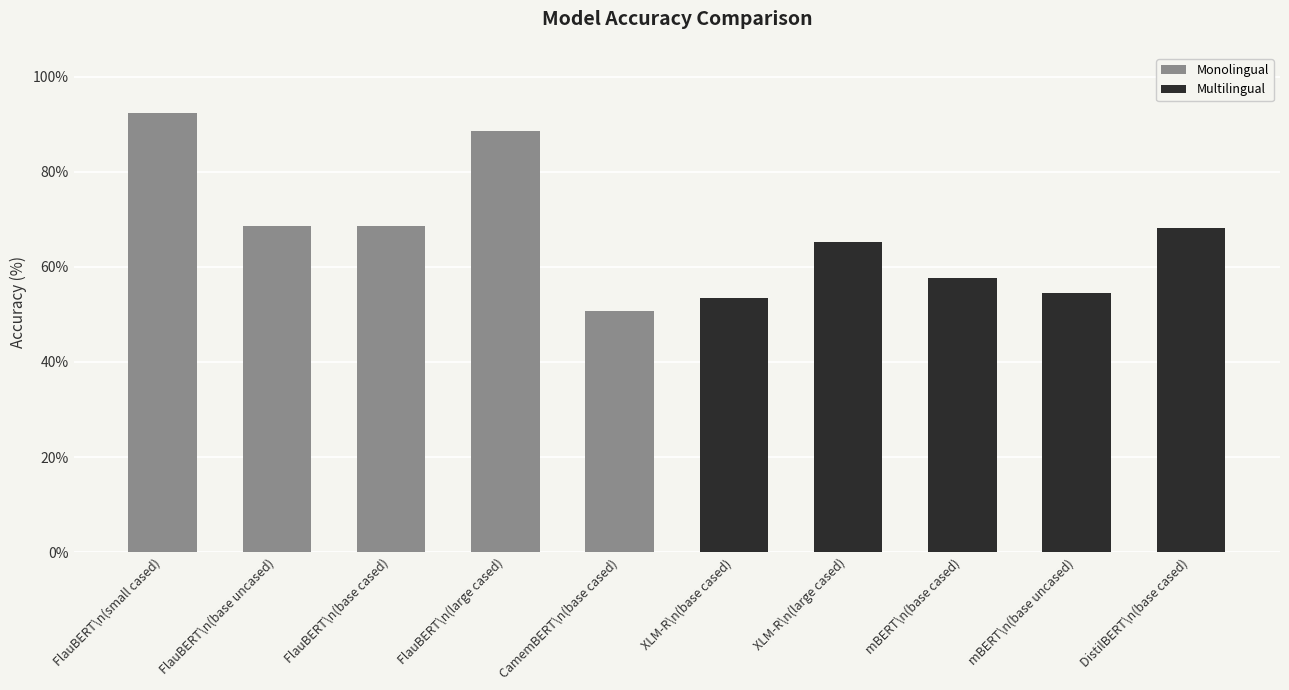

What value does the Monolingual series have at FlauBERT (base uncased)?

68.5